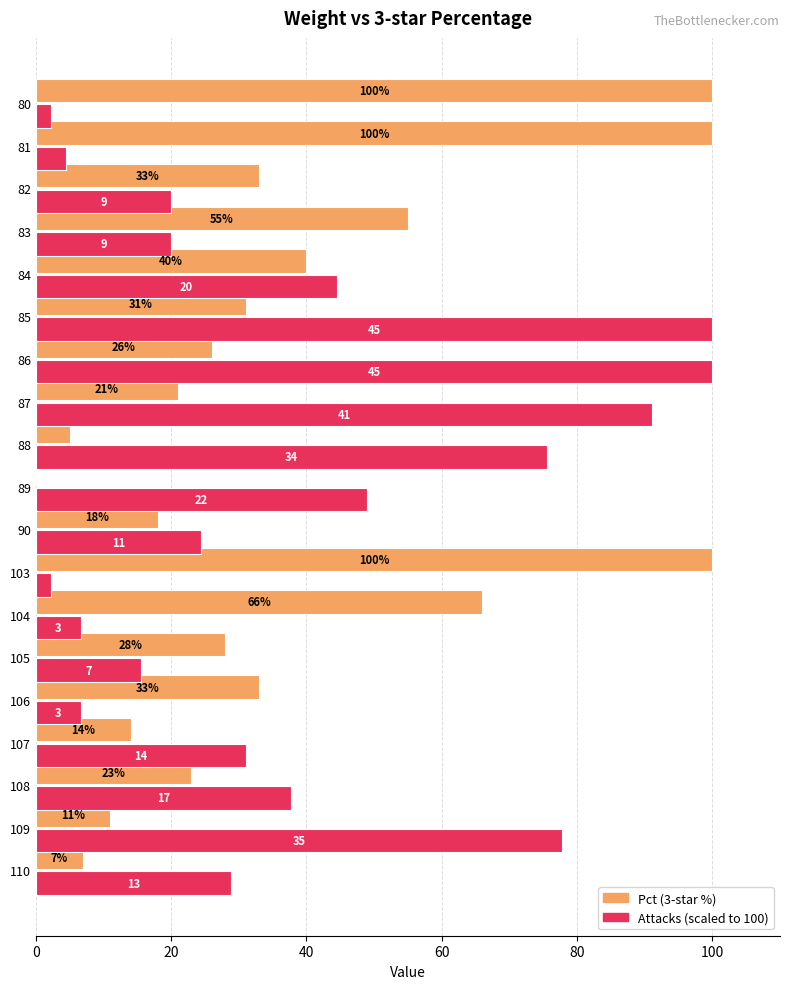

At which category is the sum across all series the highest?

85